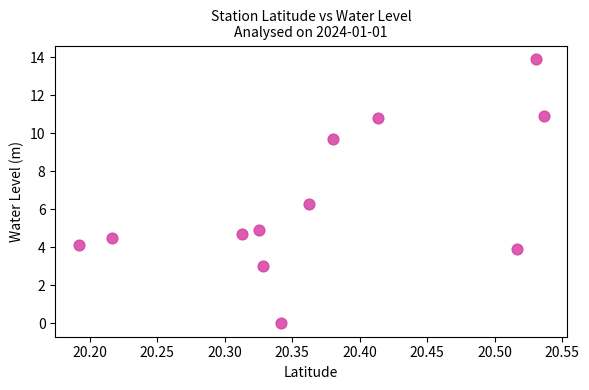

What is the range of X values (max minus min)?

0.3